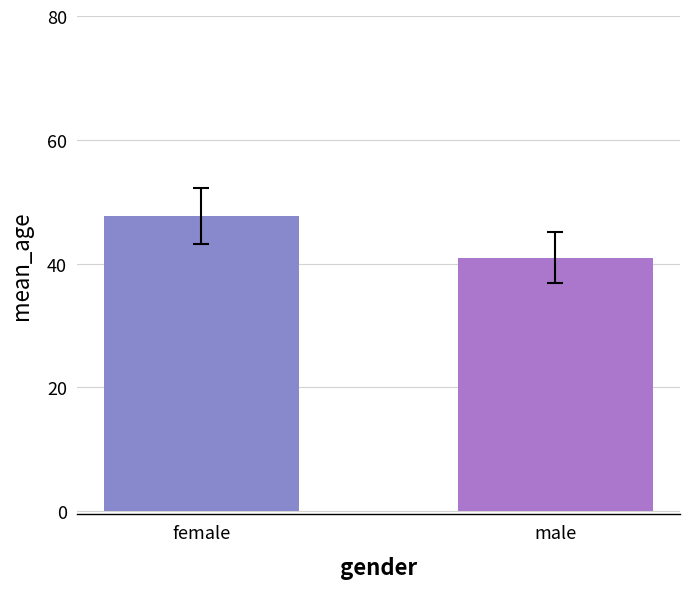

What is the change in value from female to male?

-6.8